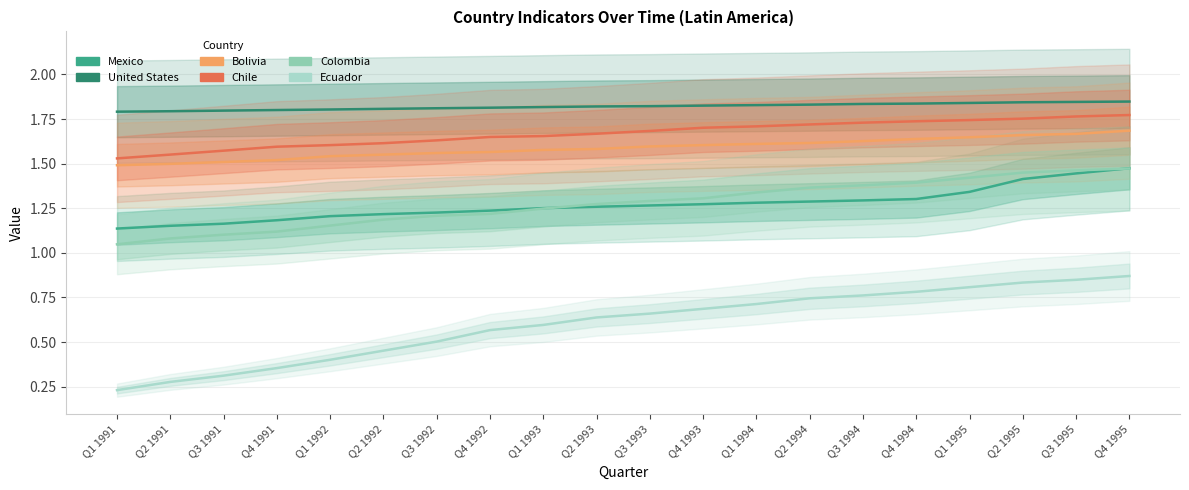

What is the difference between the second highest and minimum values in the Mexico series?

0.3